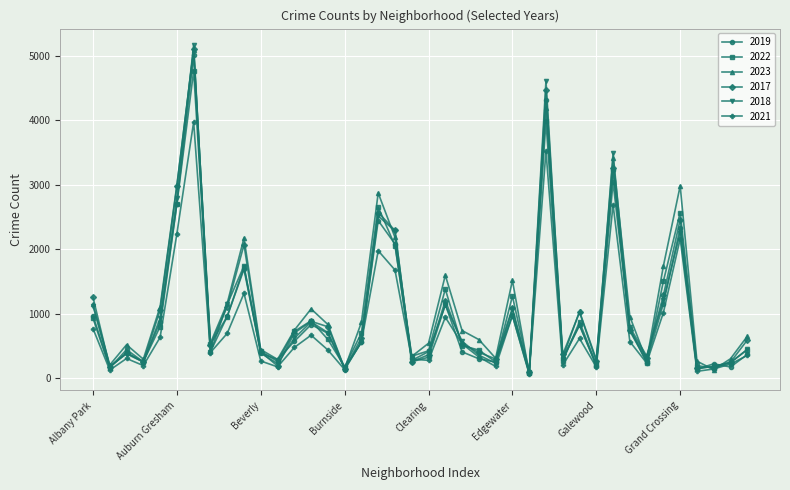

What are all the series names shown in the legend?

2019, 2022, 2023, 2017, 2018, 2021